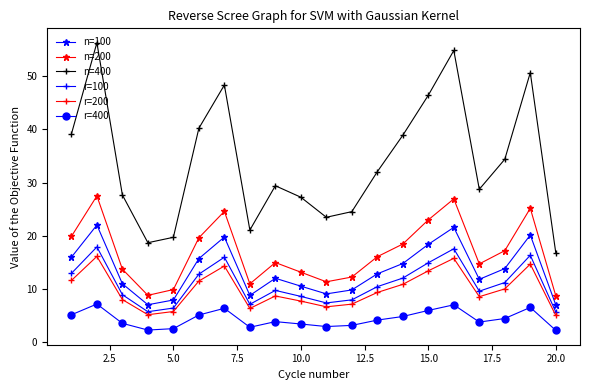

Which series has the largest total across all categories?

n=400